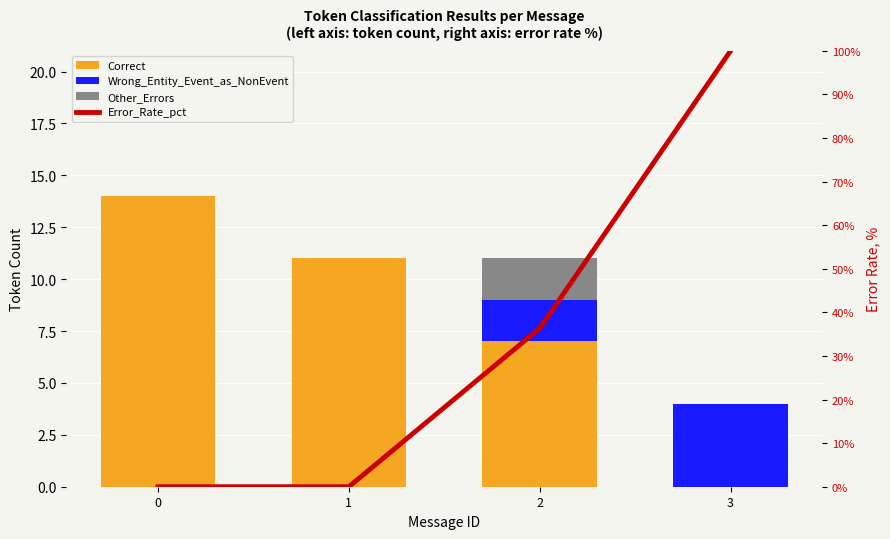

What is the difference between the highest and lowest values at 2?

34.4